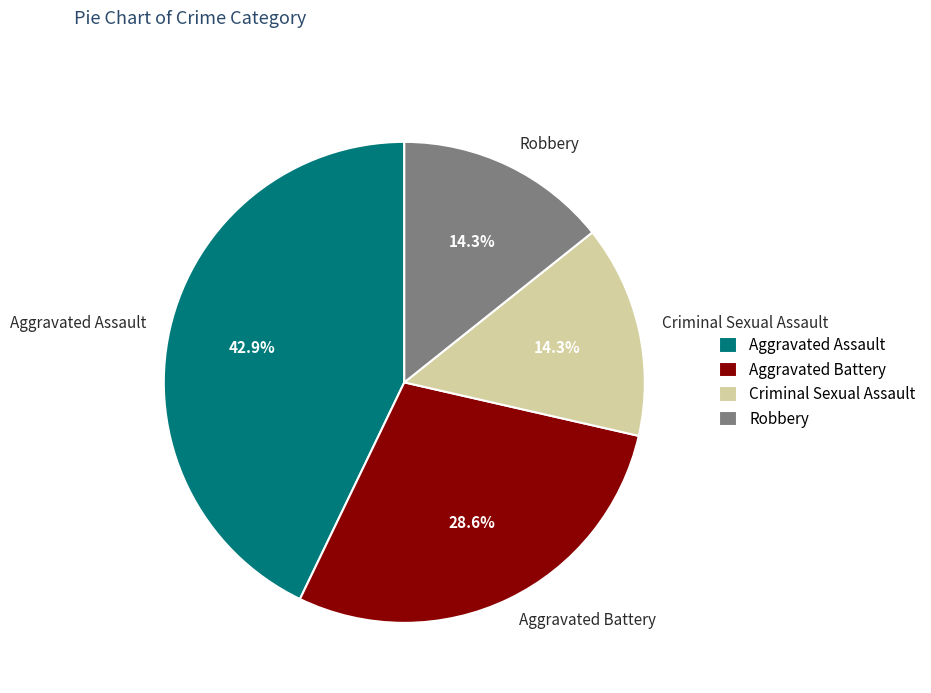

How much of the chart is everything except Aggravated Assault?

57.1%